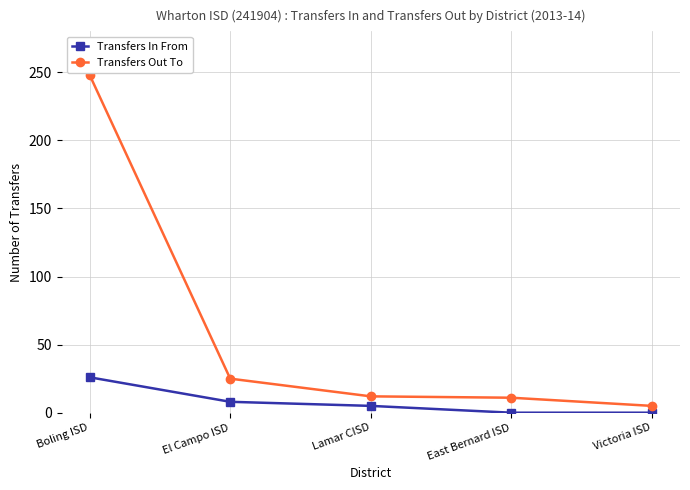

How many Transfers In From values are between 0 and 8?

4